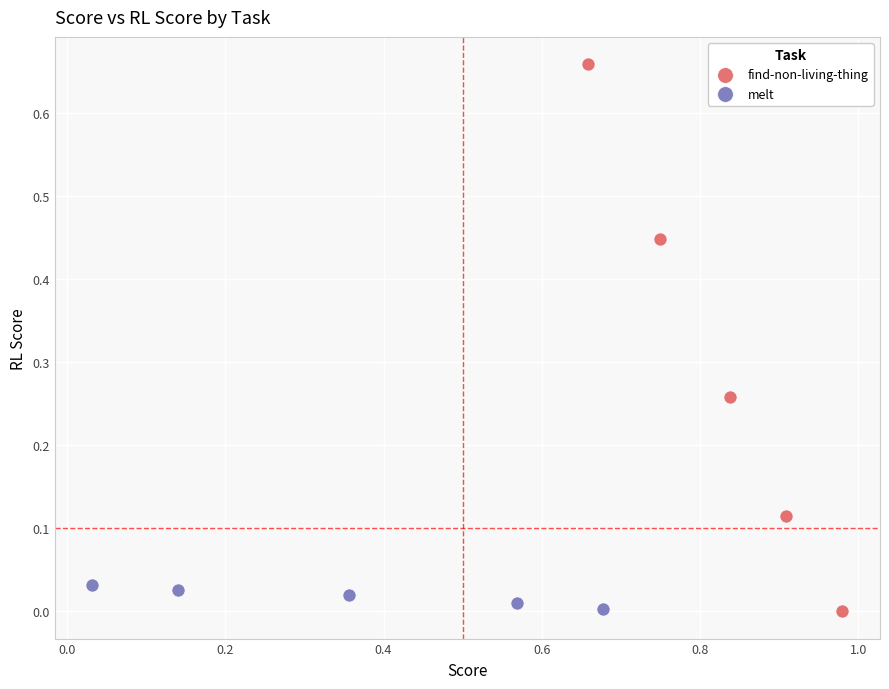

Which series contains the highest Y value?

find-non-living-thing